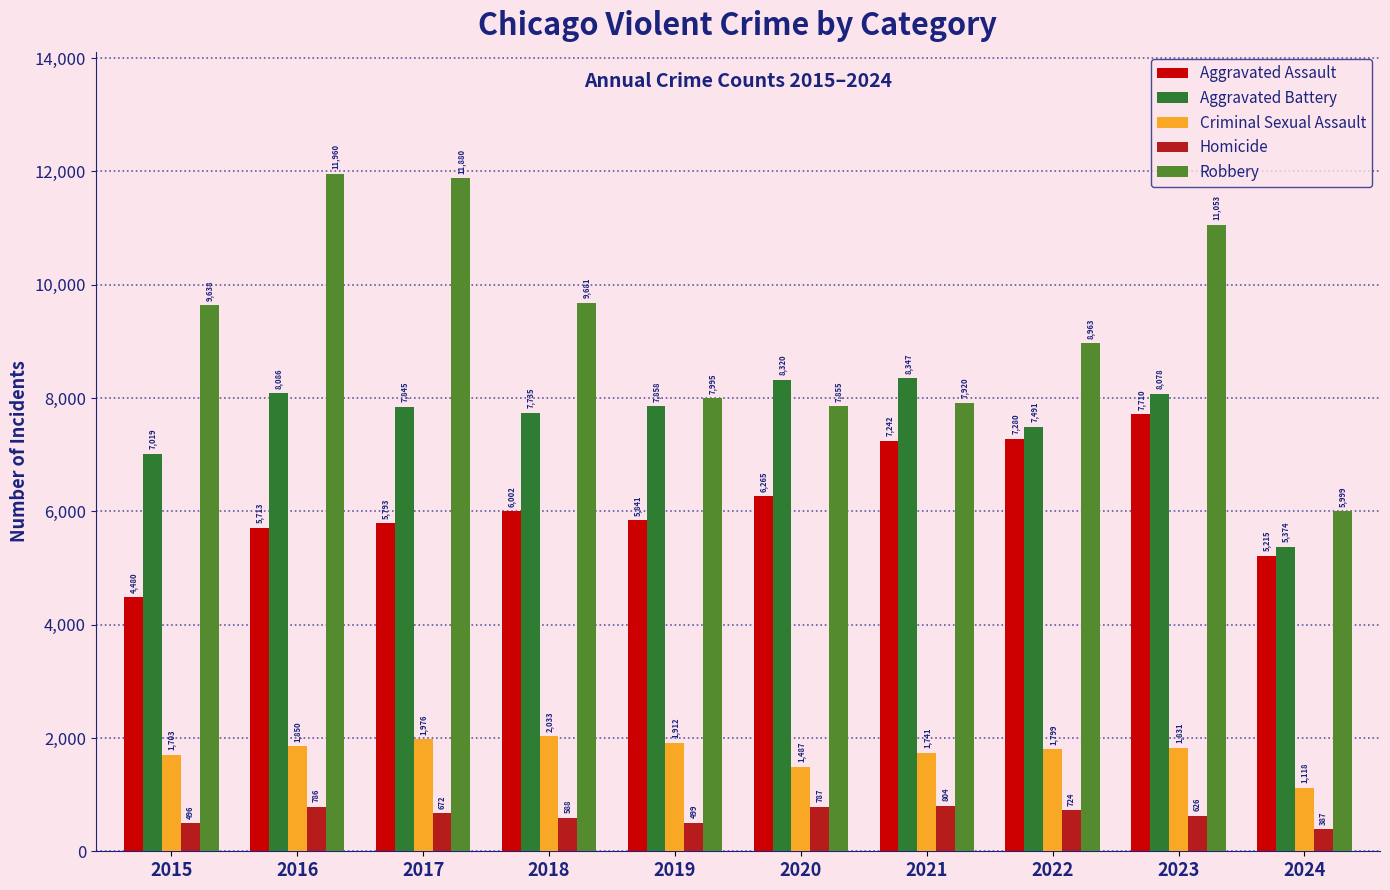

Rank the series by their maximum value, from highest to lowest.

Robbery, Aggravated Battery, Aggravated Assault, Criminal Sexual Assault, Homicide